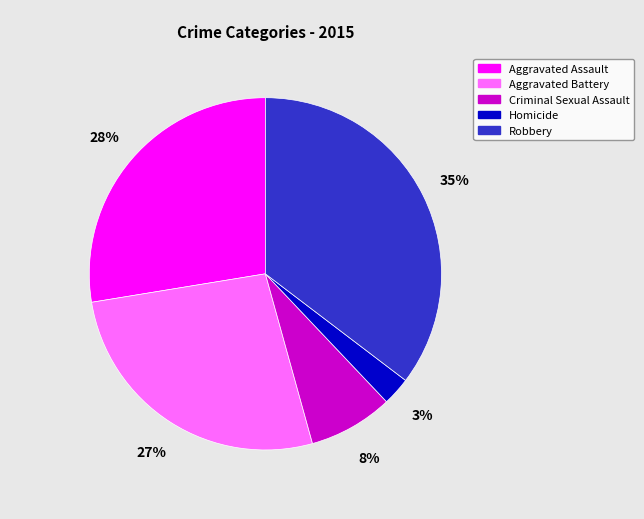

Do Criminal Sexual Assault and Aggravated Assault together represent more than half of the pie?

No